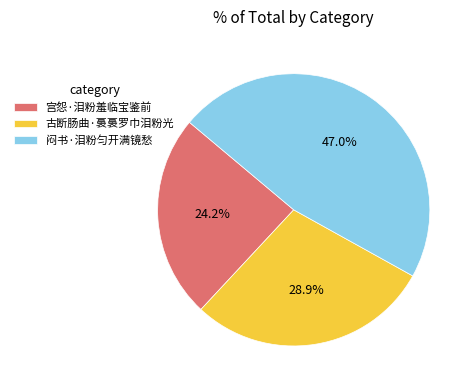

Is there a majority slice in this chart?

No